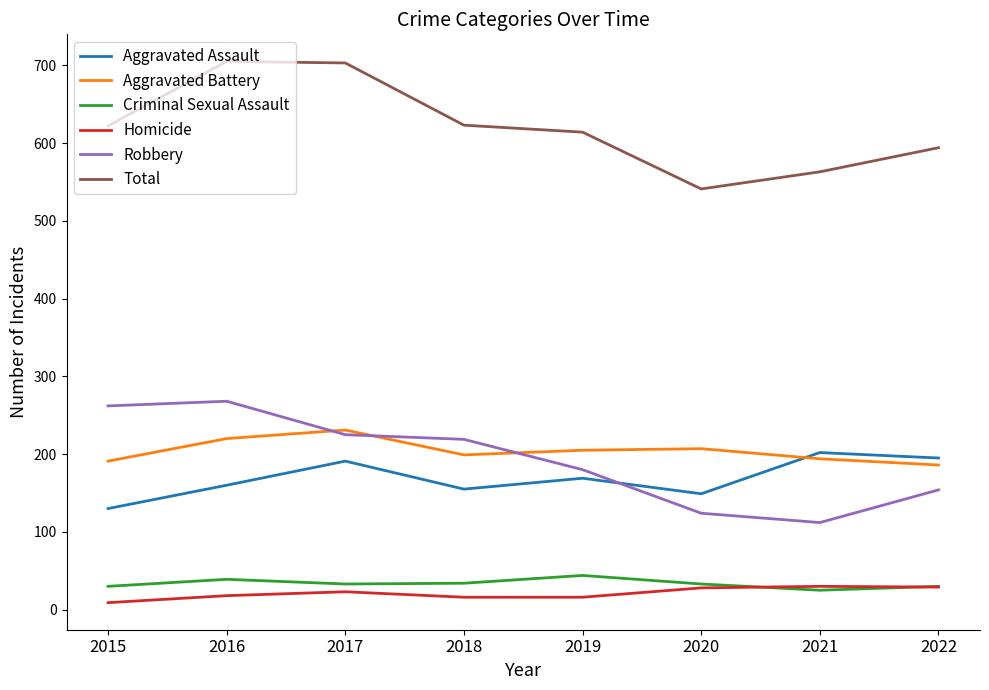

Read the Total value at 2015.

622